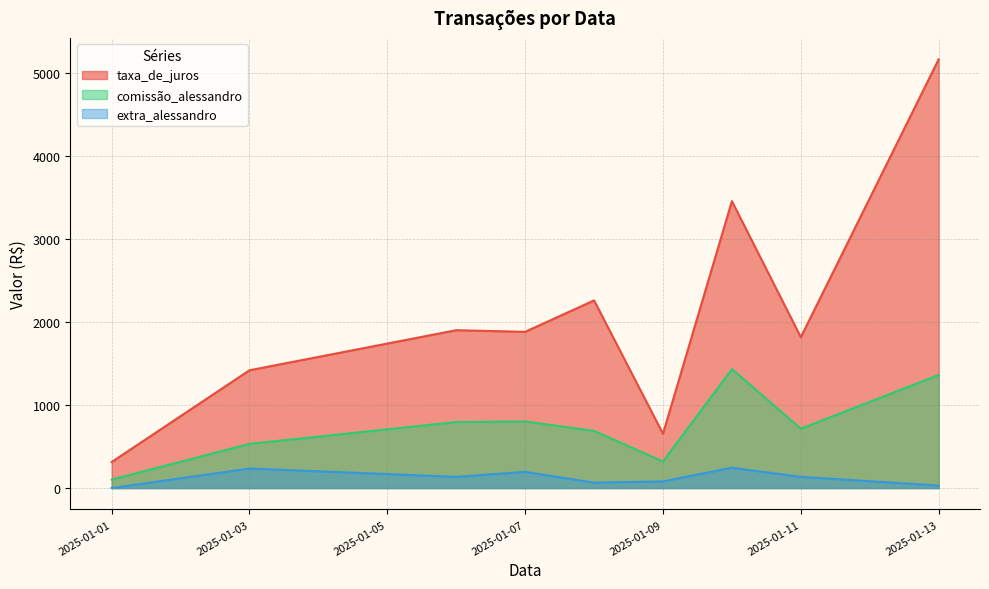

What is the difference between the maximum and minimum values in the extra_alessandro series?

245.0